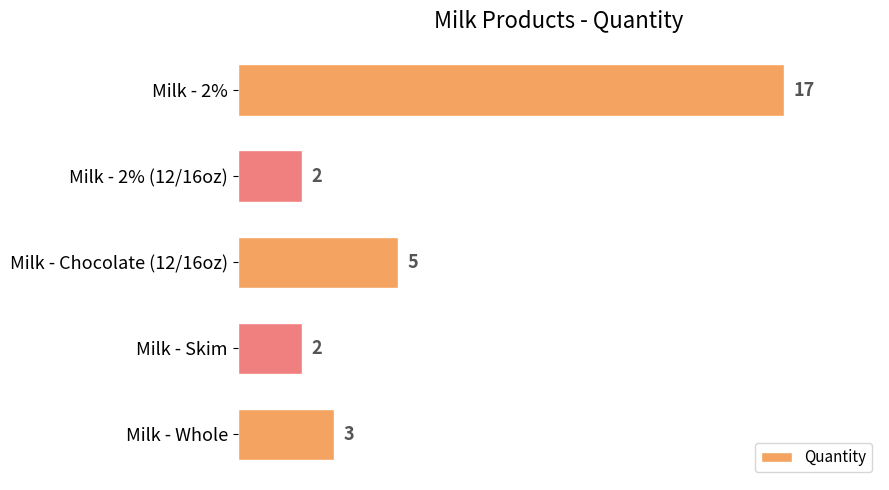

What is the ratio of the value at Milk - Chocolate (12/16oz) to the value at Milk - Skim?

2.5